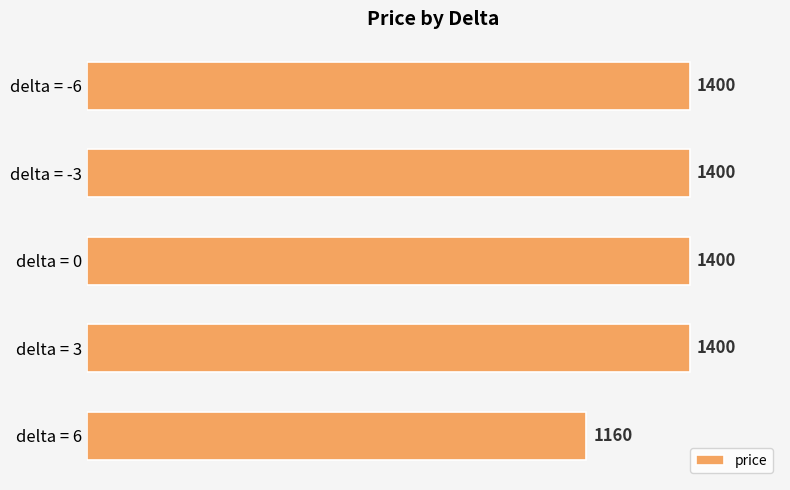

What is the difference between the maximum and minimum values?

240